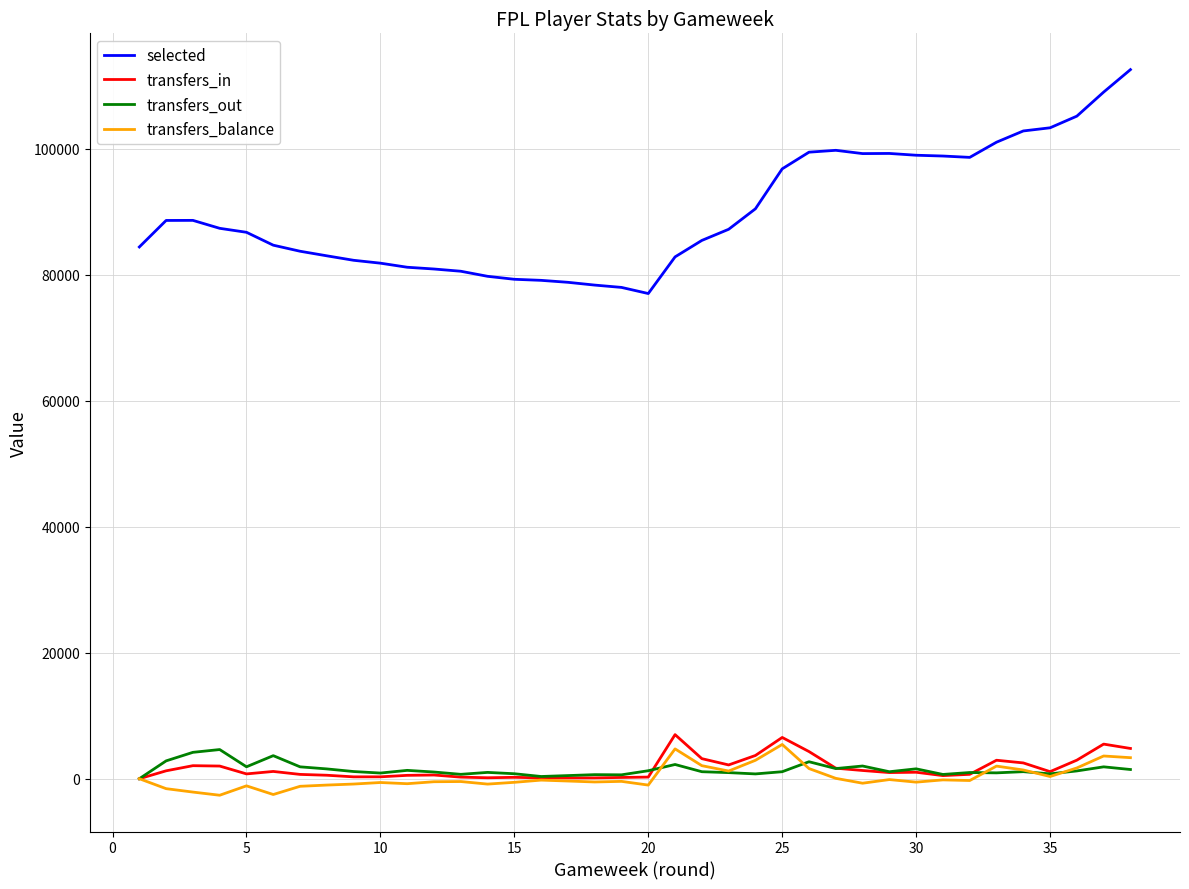

What is the highest value of the transfers_in series?

7000